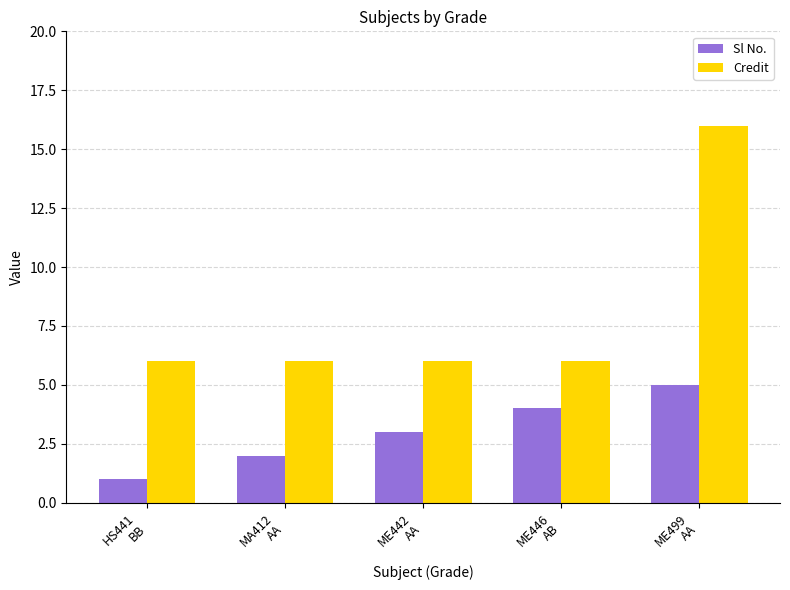

How many distinct data groups are displayed?

2